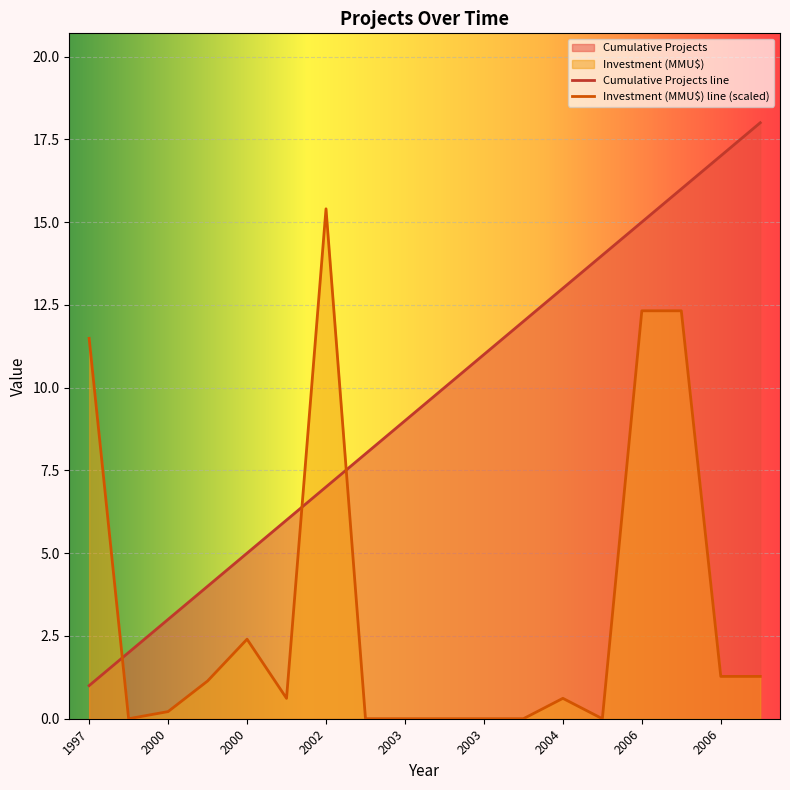

Reading left to right, what are all the values shown in this chart?

Cumulative Projects line: 1.0	2.0	3.0	4.0	5.0	6.0	7.0	8.0	9.0	10.0	11.0	12.0	13.0	14.0	15.0	16.0	17.0	18.0
Investment (MMU$) line (scaled): 11.5	0.0	0.2	1.1	2.4	0.6	15.4	0.0	0.0	0.0	0.0	0.0	0.6	0.0	12.3	12.3	1.3	1.3